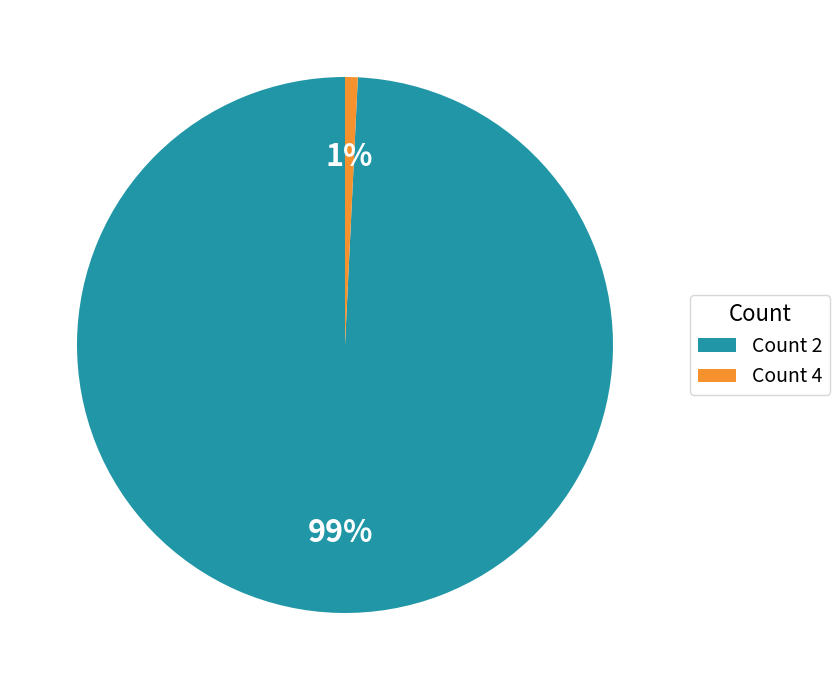

Rank the categories by value from lowest to highest.

Count 4, Count 2